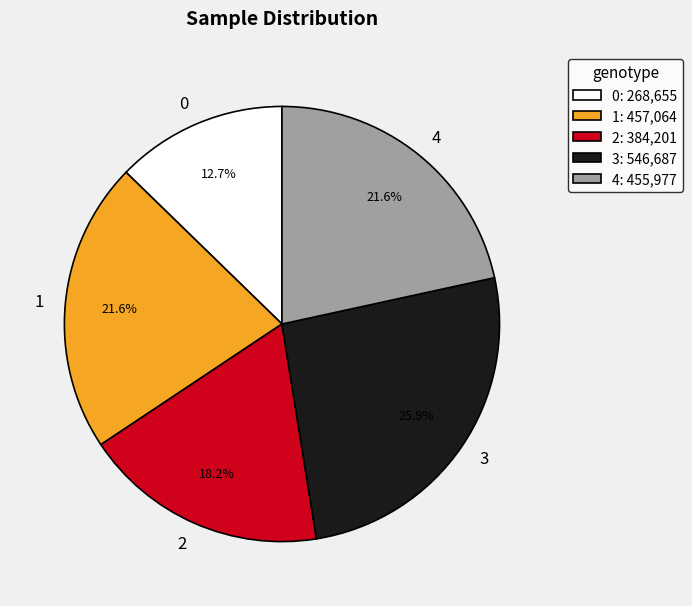

Do 4 and 0 together represent more than half of the pie?

No